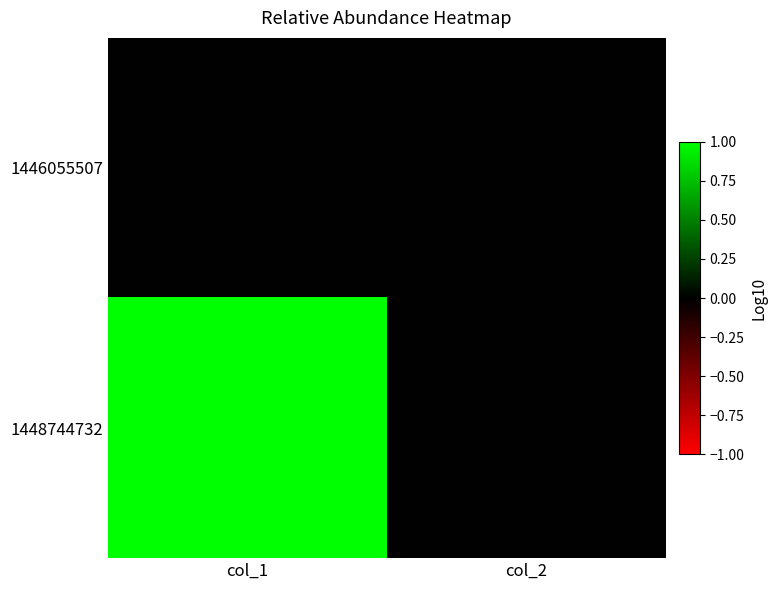

Which series has the widest spread of values?

1448744732